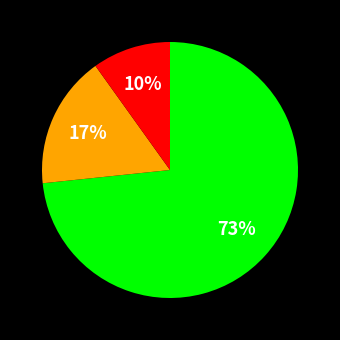

To the nearest percent, what is the difference between the largest and smallest slice percentages?

63%